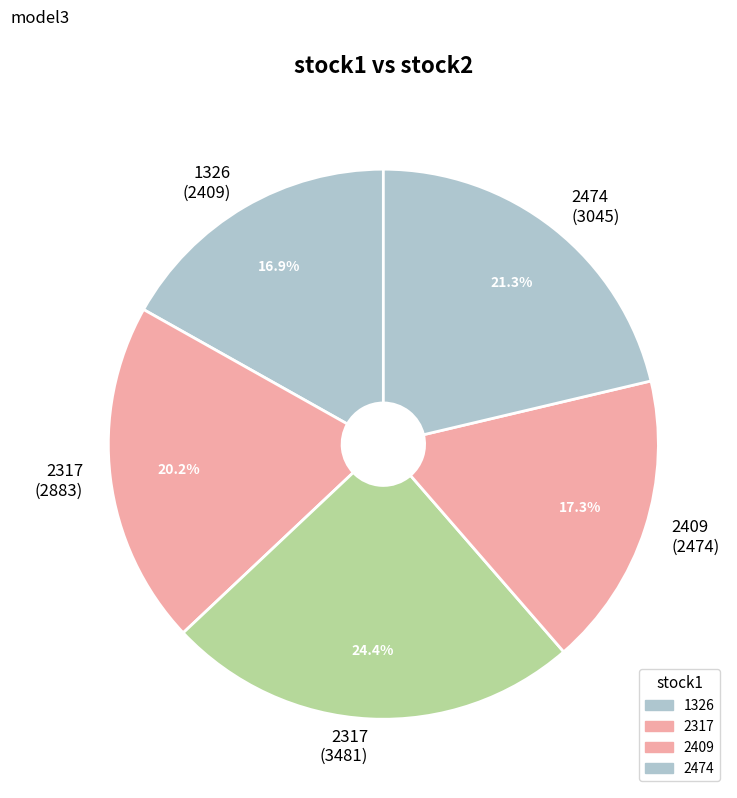

Which has a higher value, 2317 (2883) or 2317 (3481)?

2317 (3481)